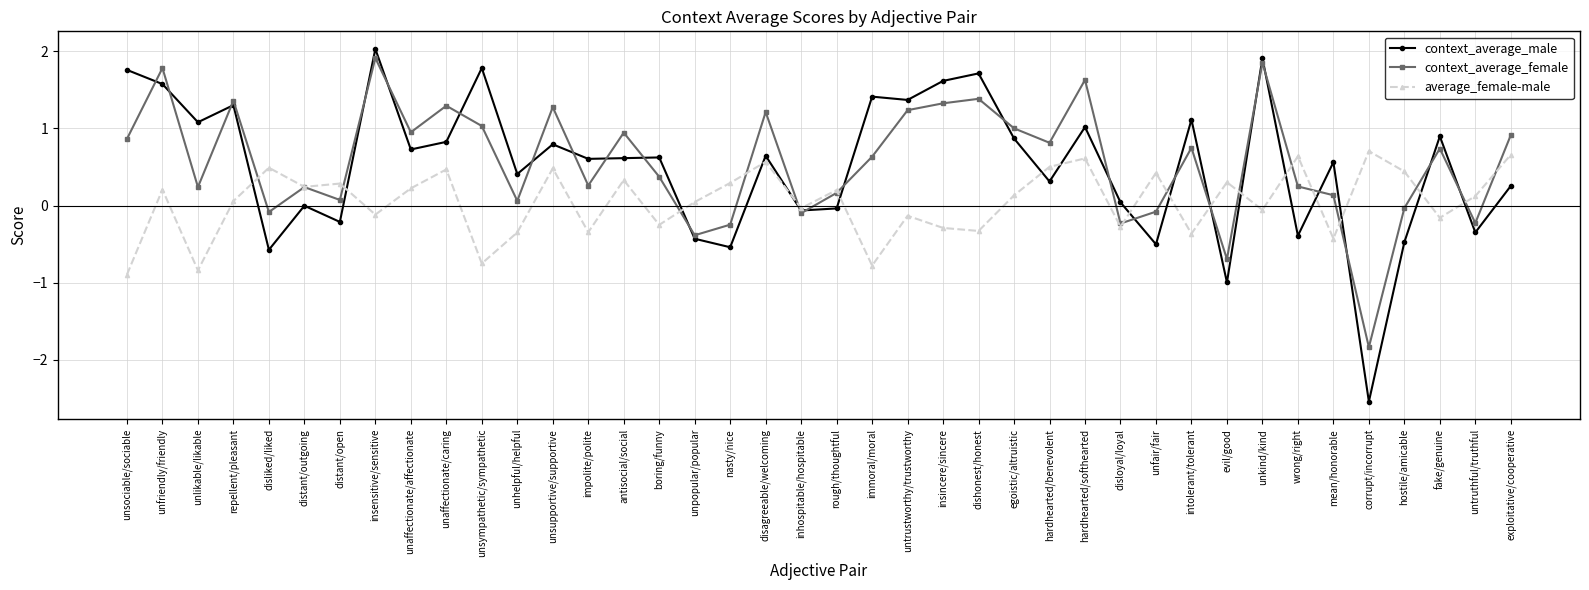

Rank the series at untrustworthy/trustworthy from lowest to highest value.

average_female-male, context_average_female, context_average_male